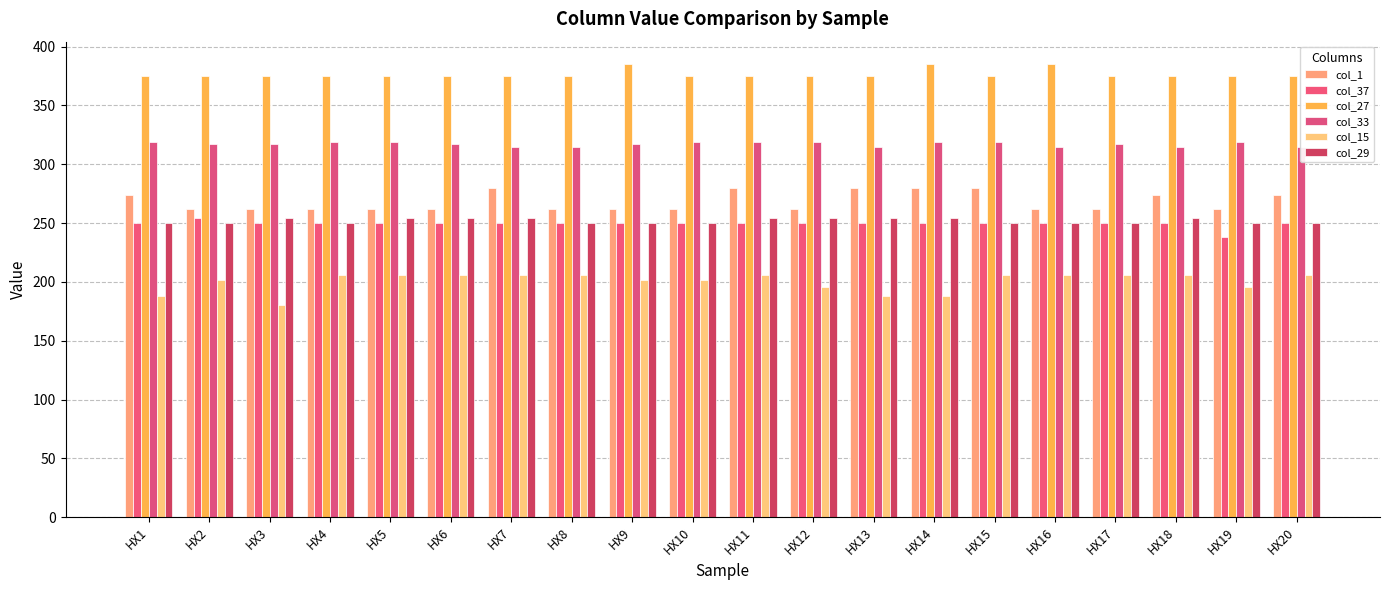

What is the approximate value of col_27 at HX8?

375